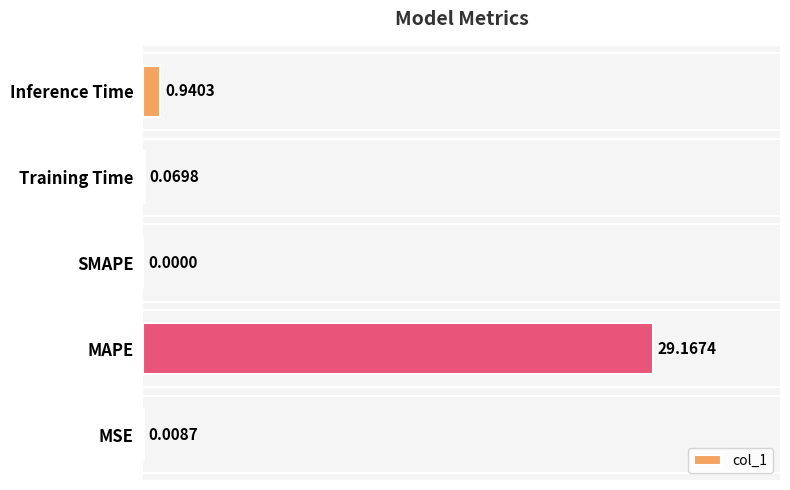

Which has a higher value, Training Time or MAPE?

MAPE